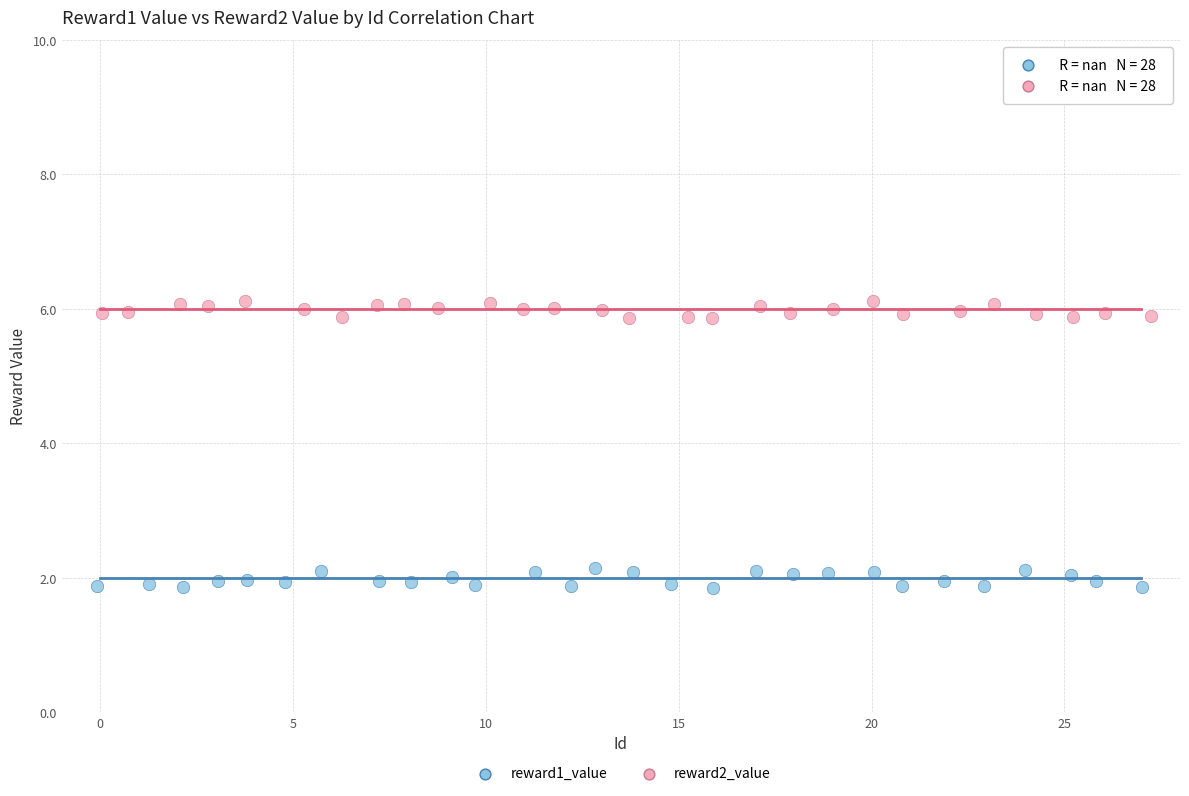

Which series reaches the maximum Y coordinate?

reward2_value